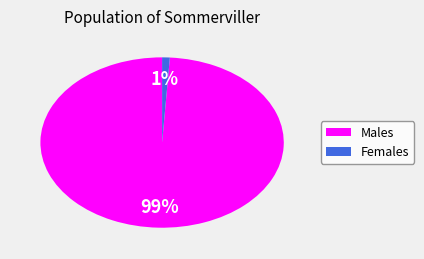

To the nearest percent, what is the average slice percentage?

50%